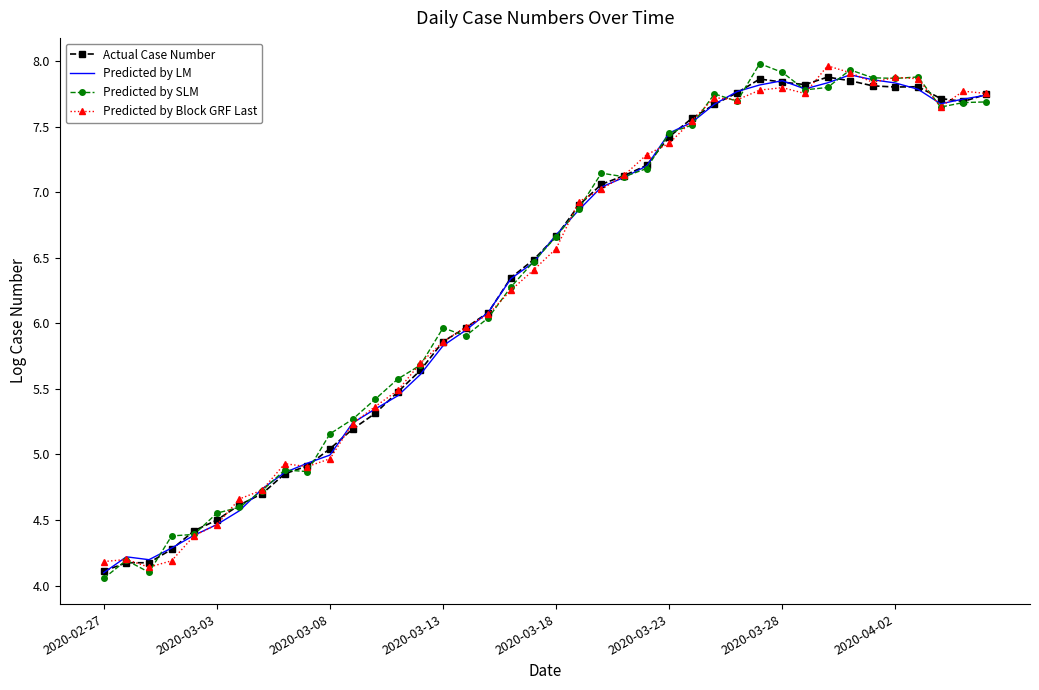

What is the maximum value for Predicted by SLM?

8.0